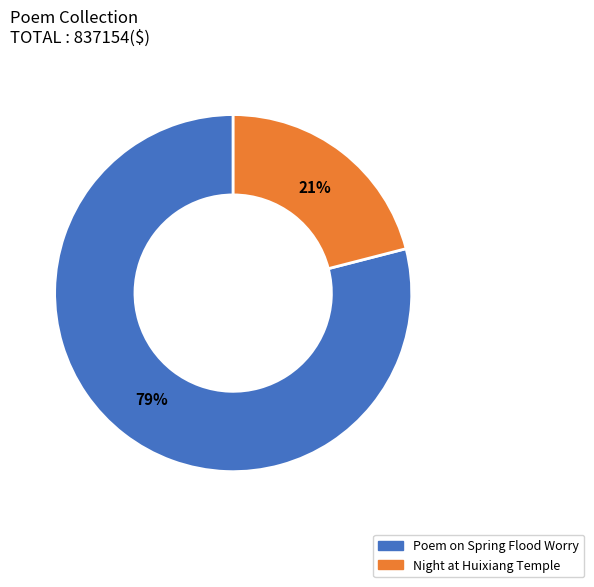

Does any single category account for the majority?

Yes